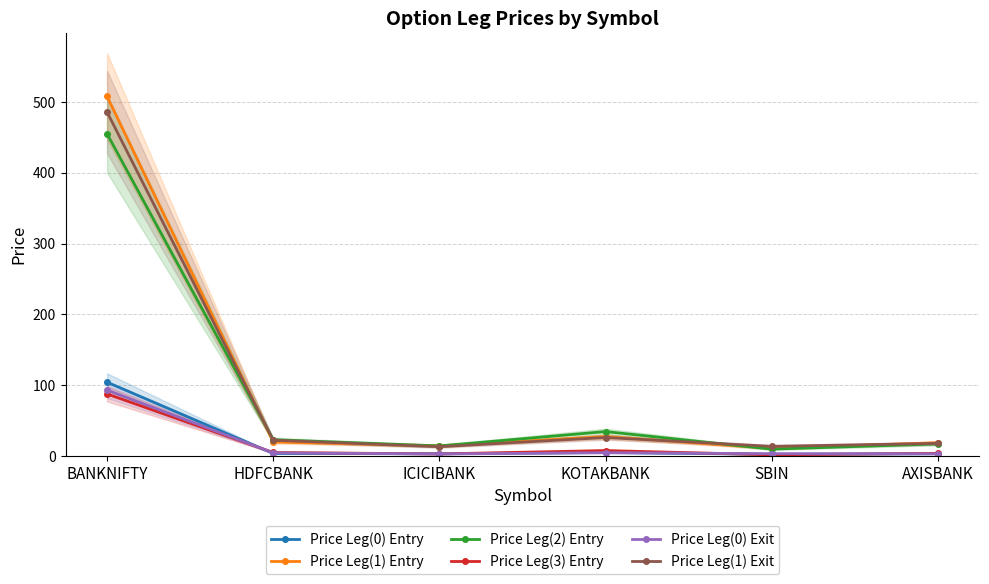

Reading left to right, extract all data points from this chart.

Price Leg(0) Entry: 104.3	3.7	3.2	5.1	2.5	3.4
Price Leg(1) Entry: 507.8	19.9	14.4	27.5	11.0	18.9
Price Leg(2) Entry: 455.0	23.1	14.3	34.6	9.8	17.2
Price Leg(3) Entry: 87.7	5.0	3.0	7.8	1.8	3.9
Price Leg(0) Exit: 93.1	4.6	3.0	4.8	3.4	3.1
Price Leg(1) Exit: 485.8	22.4	13.2	26.2	13.8	17.9